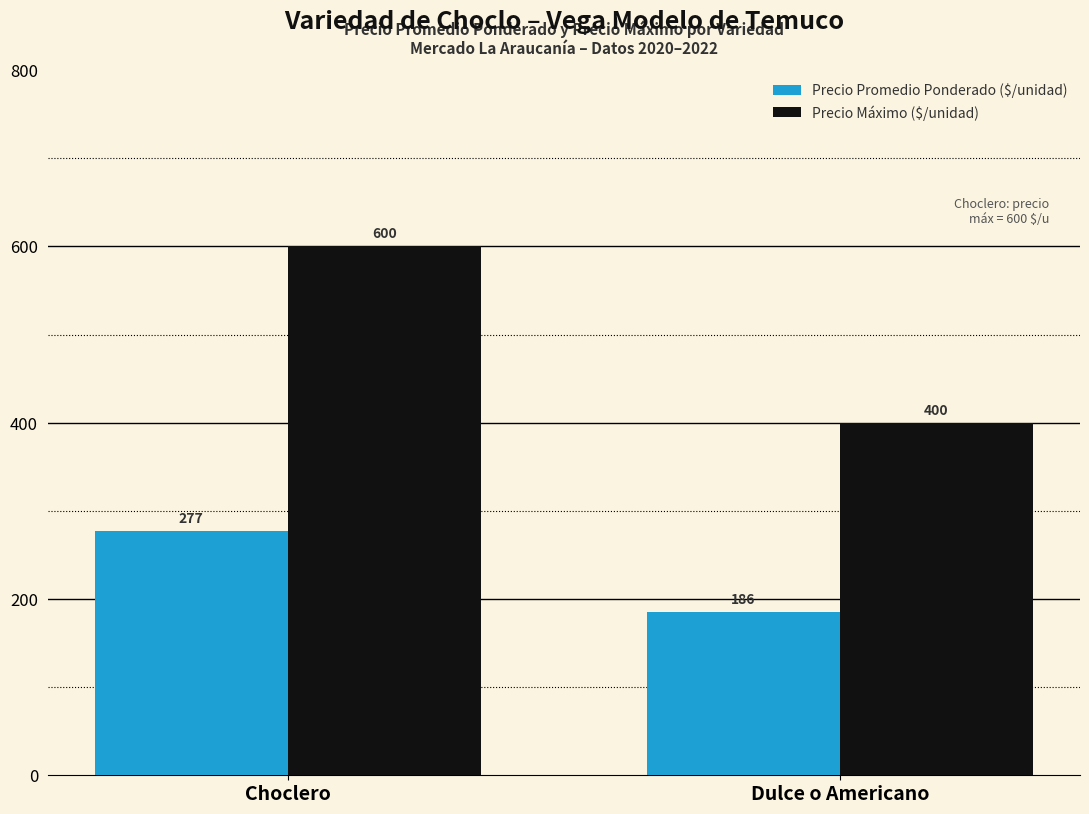

What is the spread (max minus min) of values at Dulce o Americano?

214.4